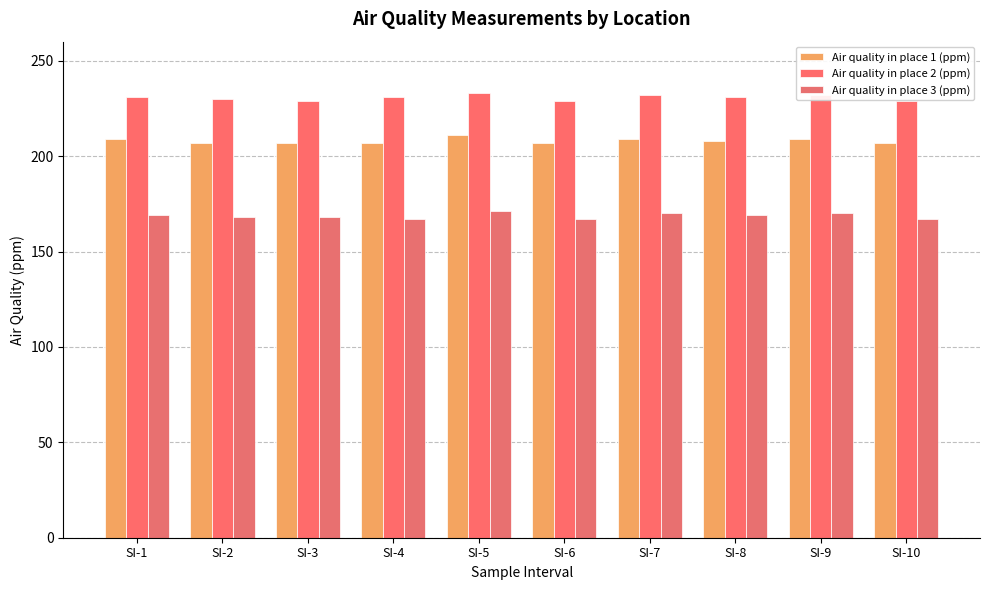

Reading left to right, list all the values displayed in this chart.

Air quality in place 1 (ppm): 209	207	207	207	211	207	209	208	209	207
Air quality in place 2 (ppm): 231	230	229	231	233	229	232	231	232	229
Air quality in place 3 (ppm): 169	168	168	167	171	167	170	169	170	167